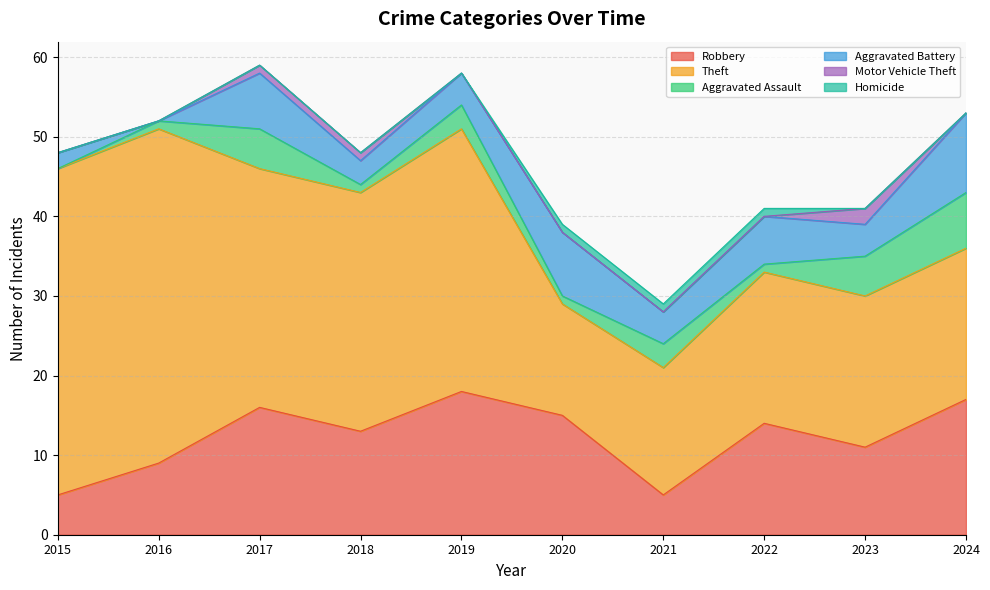

True or false: Aggravated Battery has a value of 9 at 2017.

False